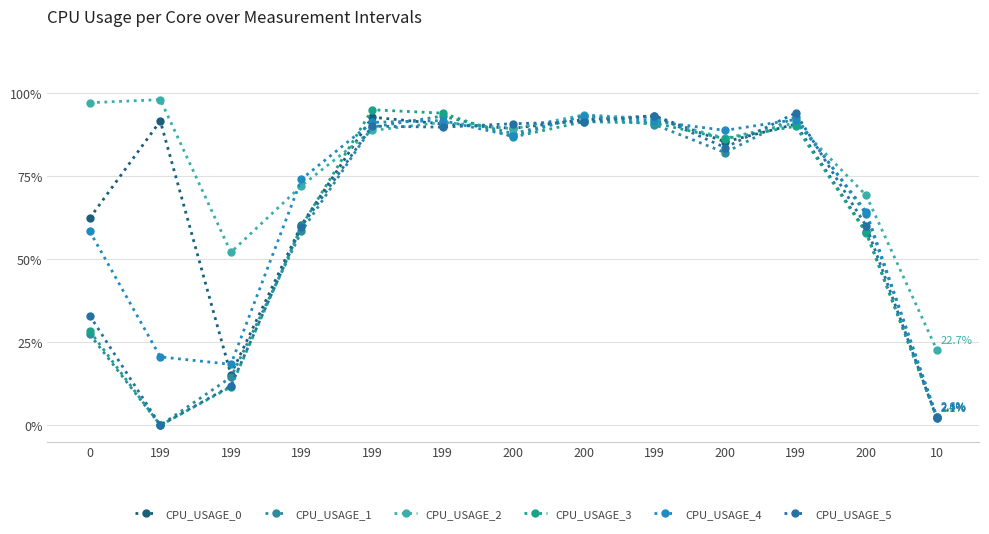

What is the label of the 7th point from the left?

200